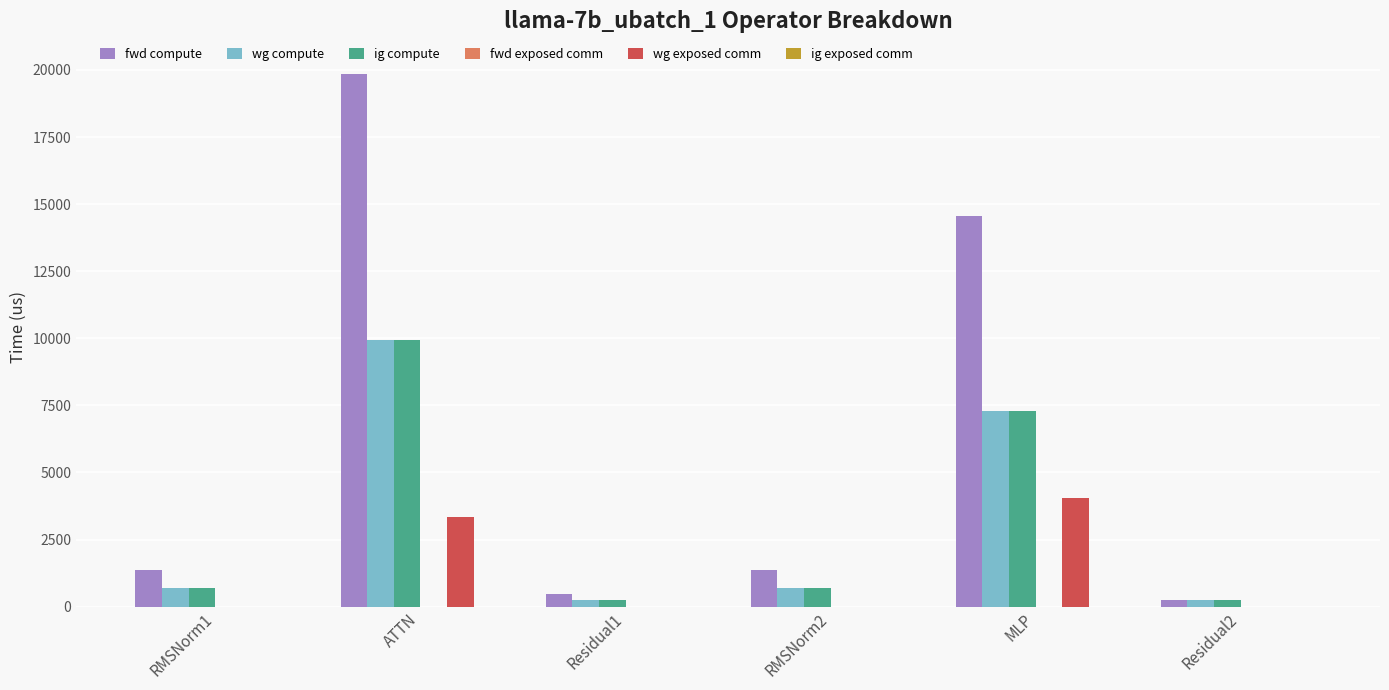

The wg compute series shows 681.4 at RMSNorm2. True or false?

True